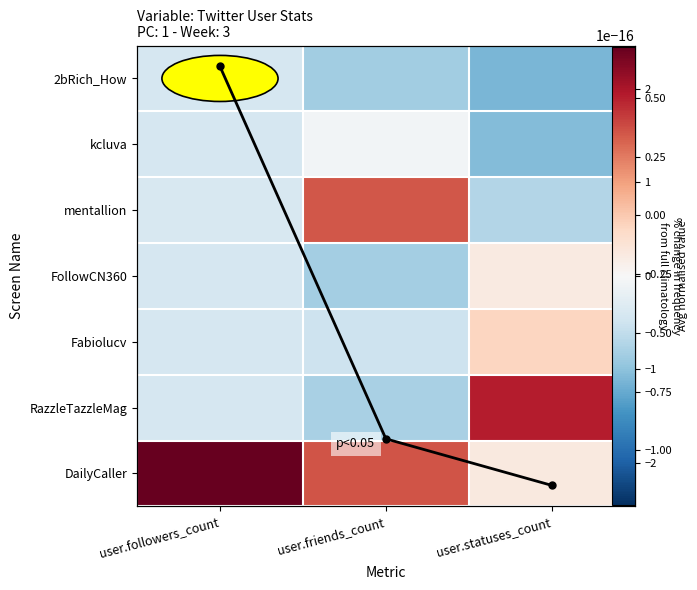

True or false: RazzleTazzleMag has a value of -0.8 at user.friends_count.

True